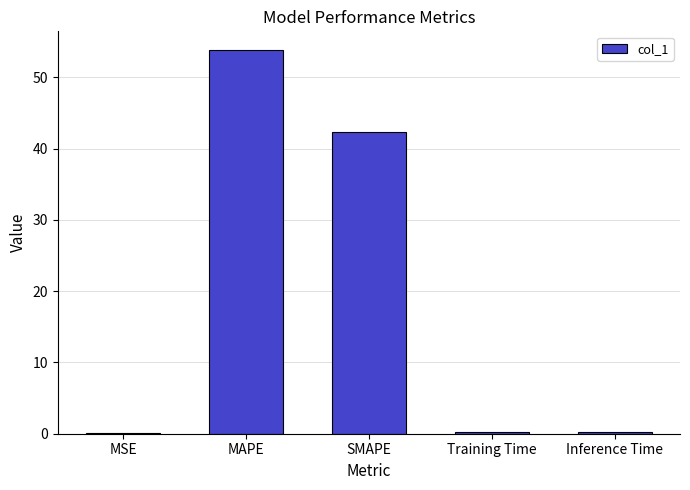

What is the maximum value shown in the chart?

53.8